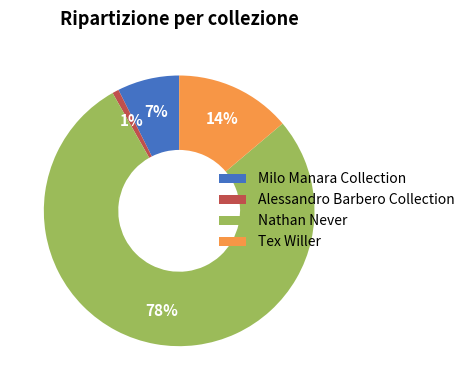

Which slice is the largest?

Nathan Never